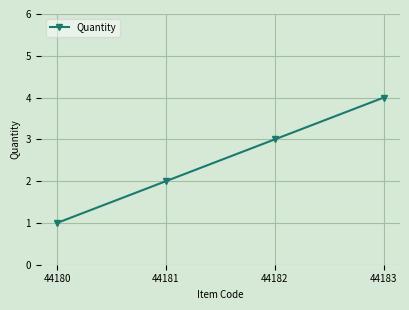

Approximately how many times larger is the value at 44180 compared to 44181?

0.5